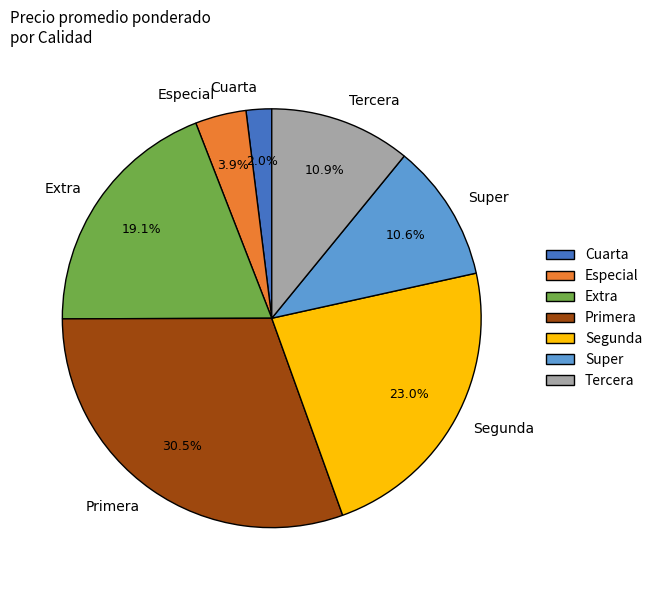

What percentage do Extra and Segunda together represent?

42.1%